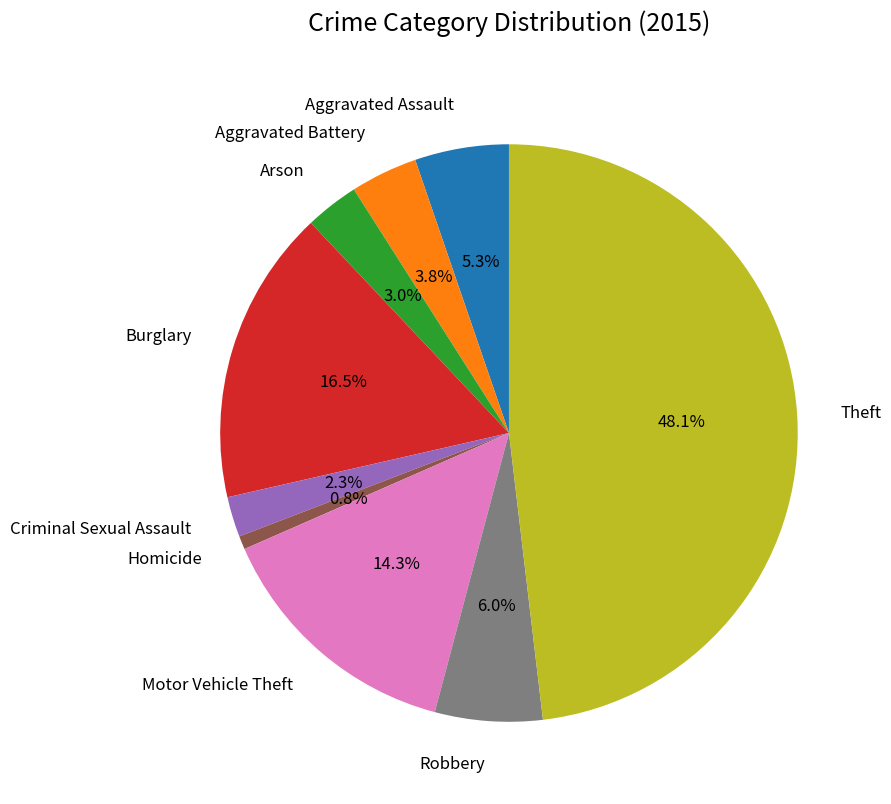

Is there any slice that represents more than half of the pie?

No